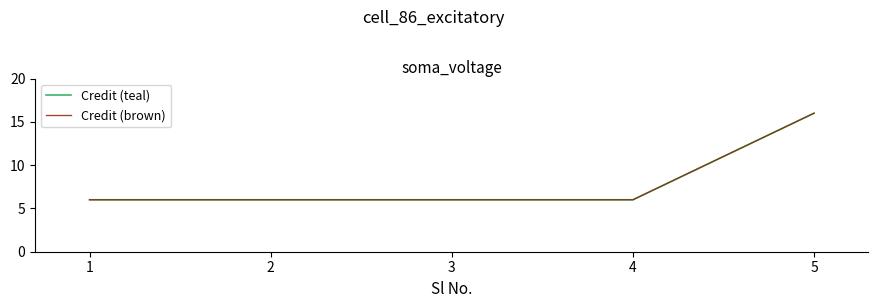

True or false: Credit (brown) and Credit (teal) cross at least once.

False